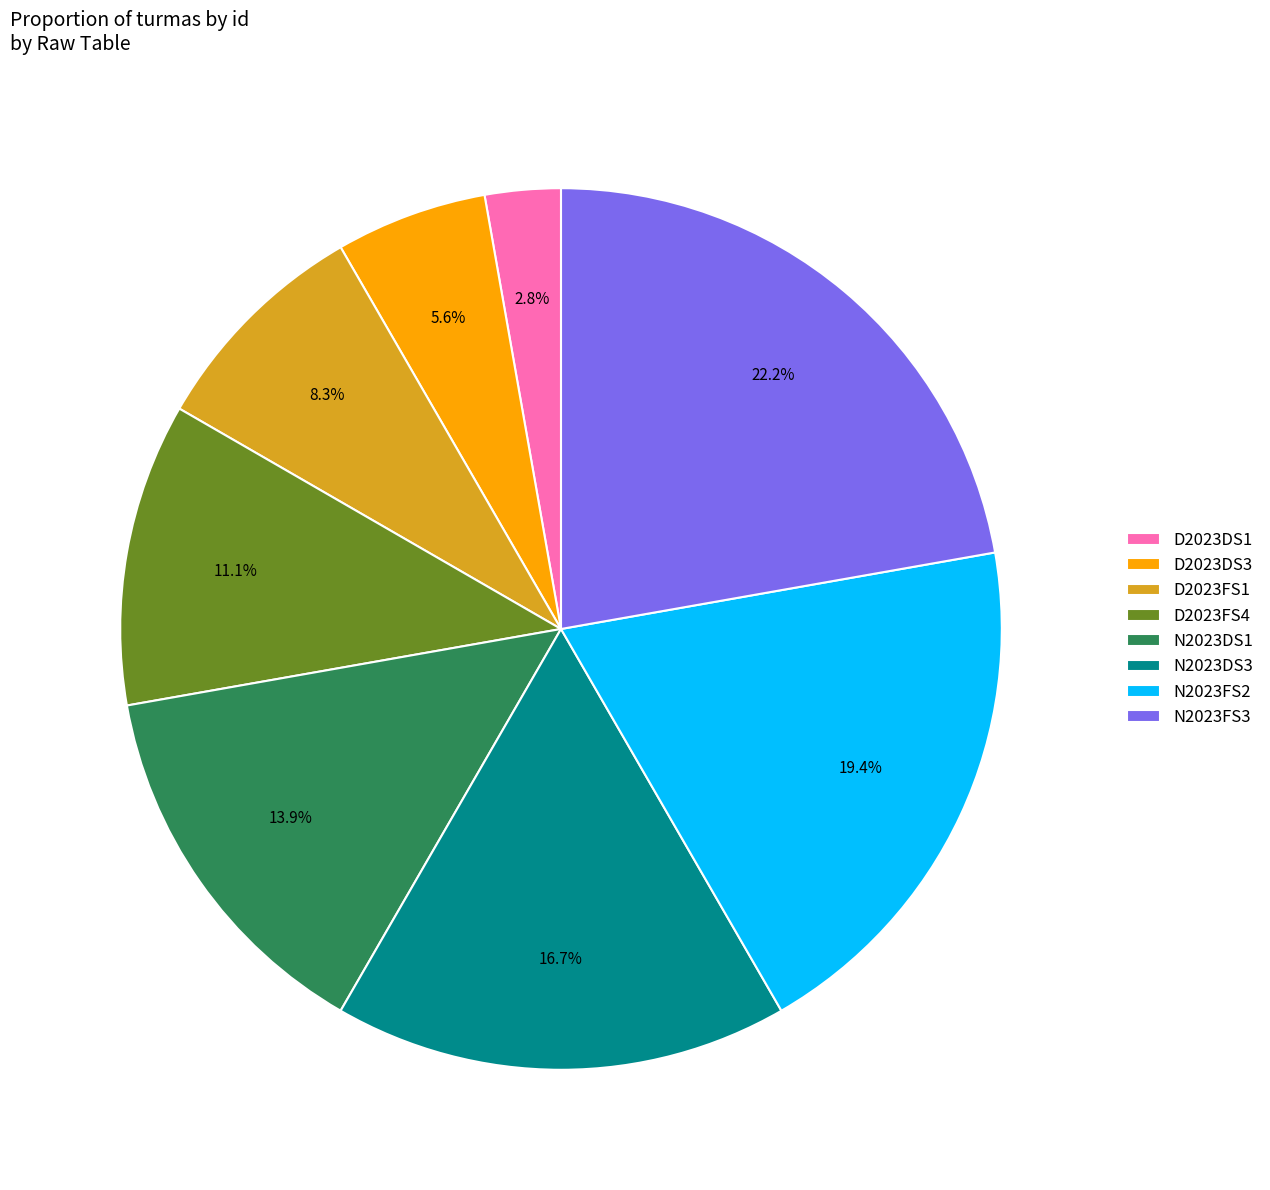

How much of the chart is everything except D2023DS3?

94.4%